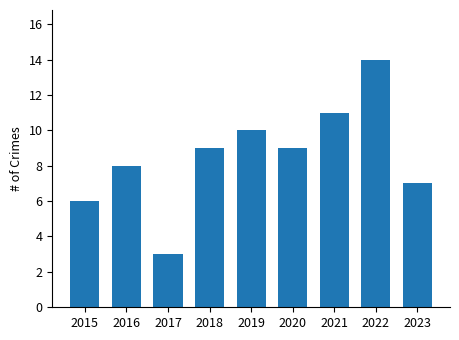

How many data points are less than 9?

4